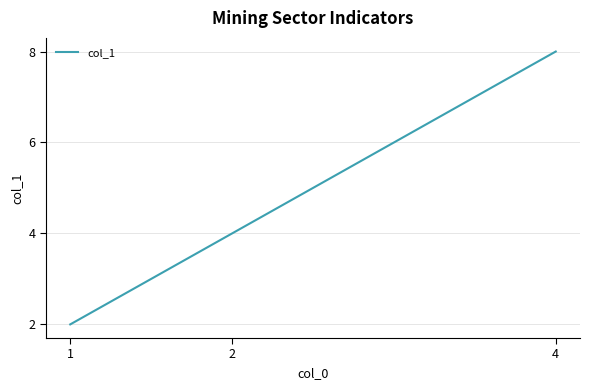

Reading right to left, list all the values displayed in this chart.

4=8	2=4	1=2